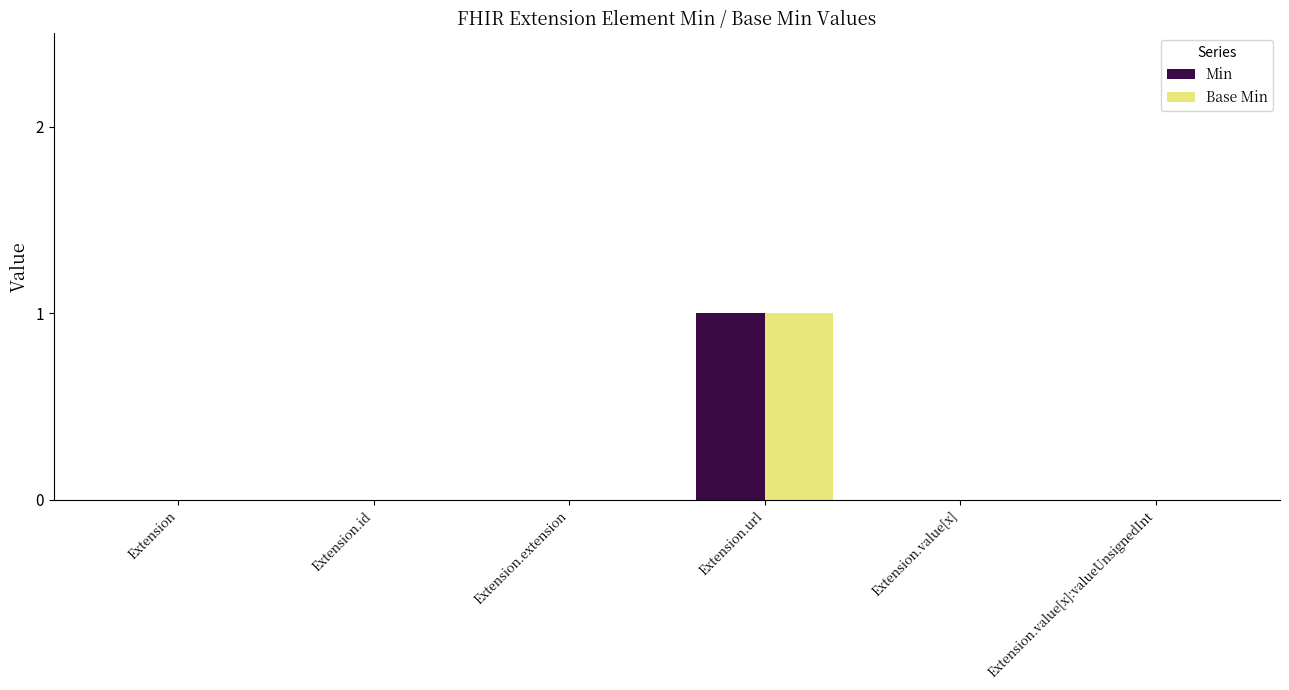

Which category has the highest value in the Base Min series?

Extension.url